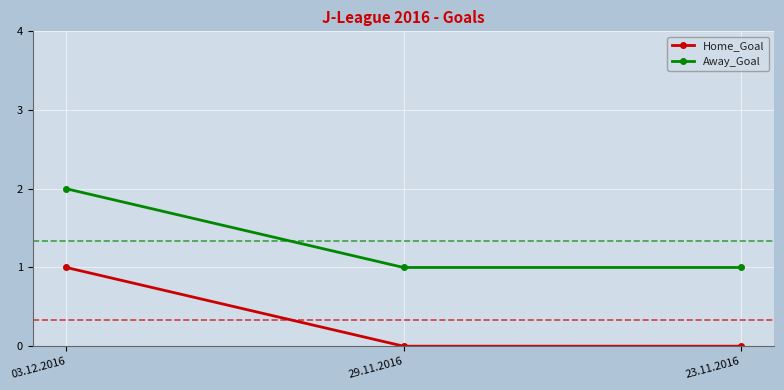

At how many categories does at least one series exceed 0?

3